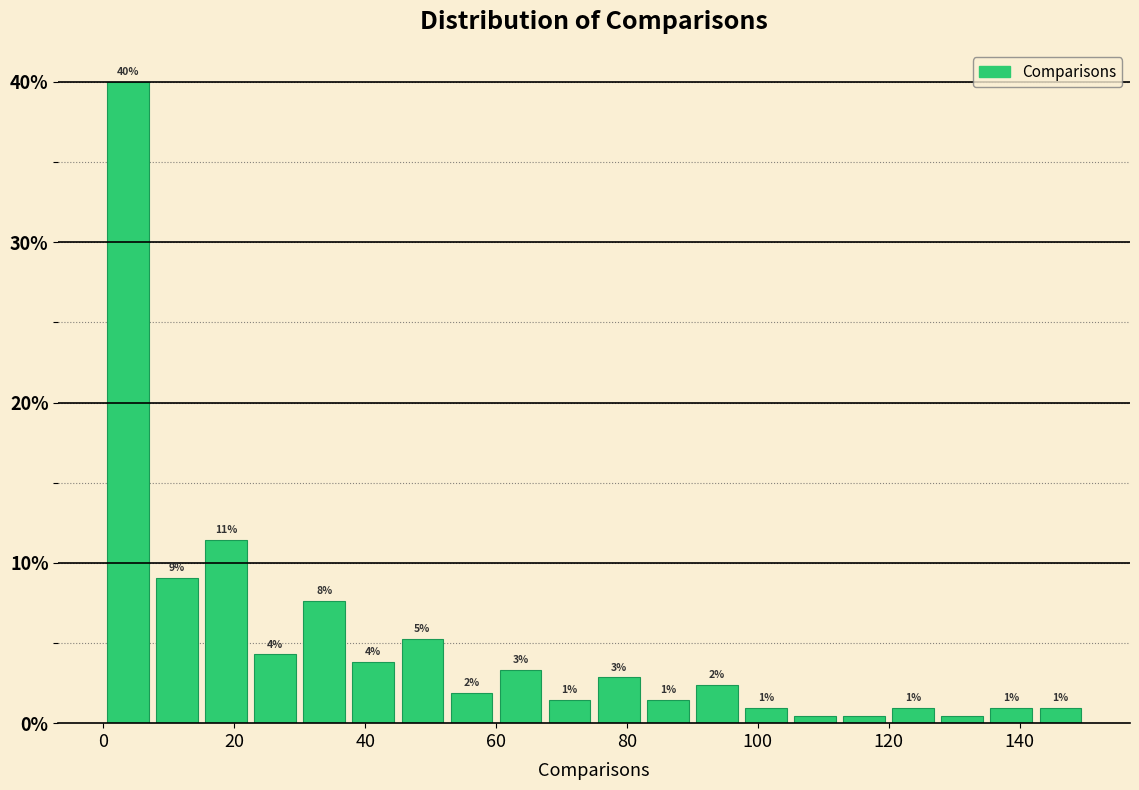

Read against the x-axis, roughly where is the centre of the tallest bar?

4